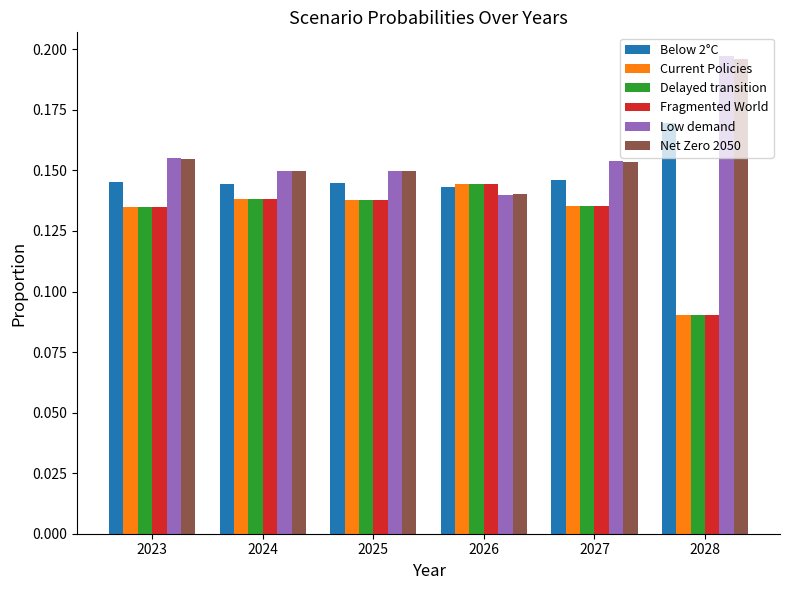

Is it true that Current Policies equals 0.2 at 2028?

False